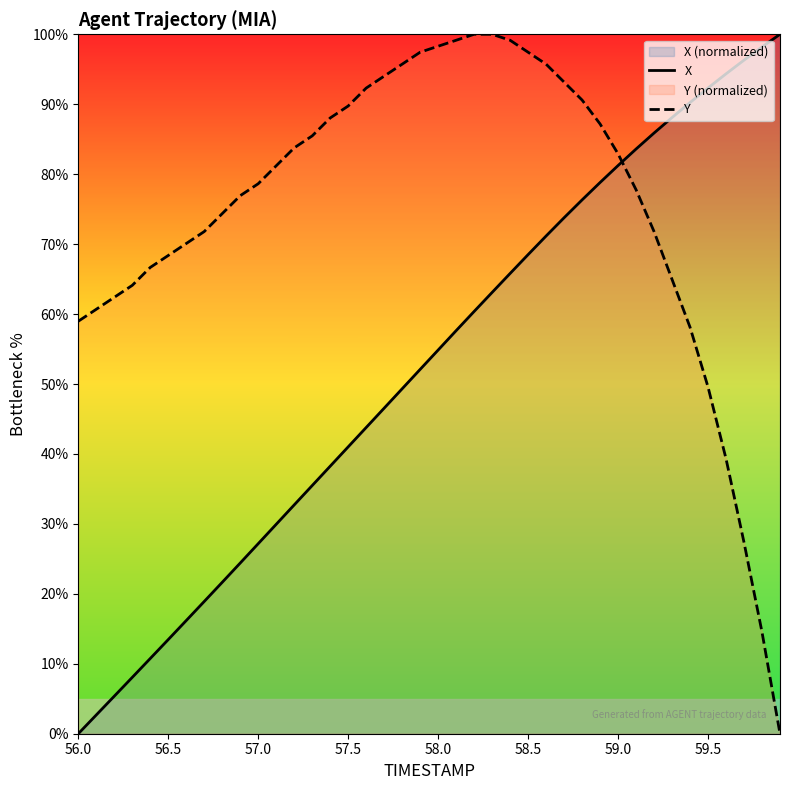

True or false: Y has a value of 82.9 at 59.0.

True